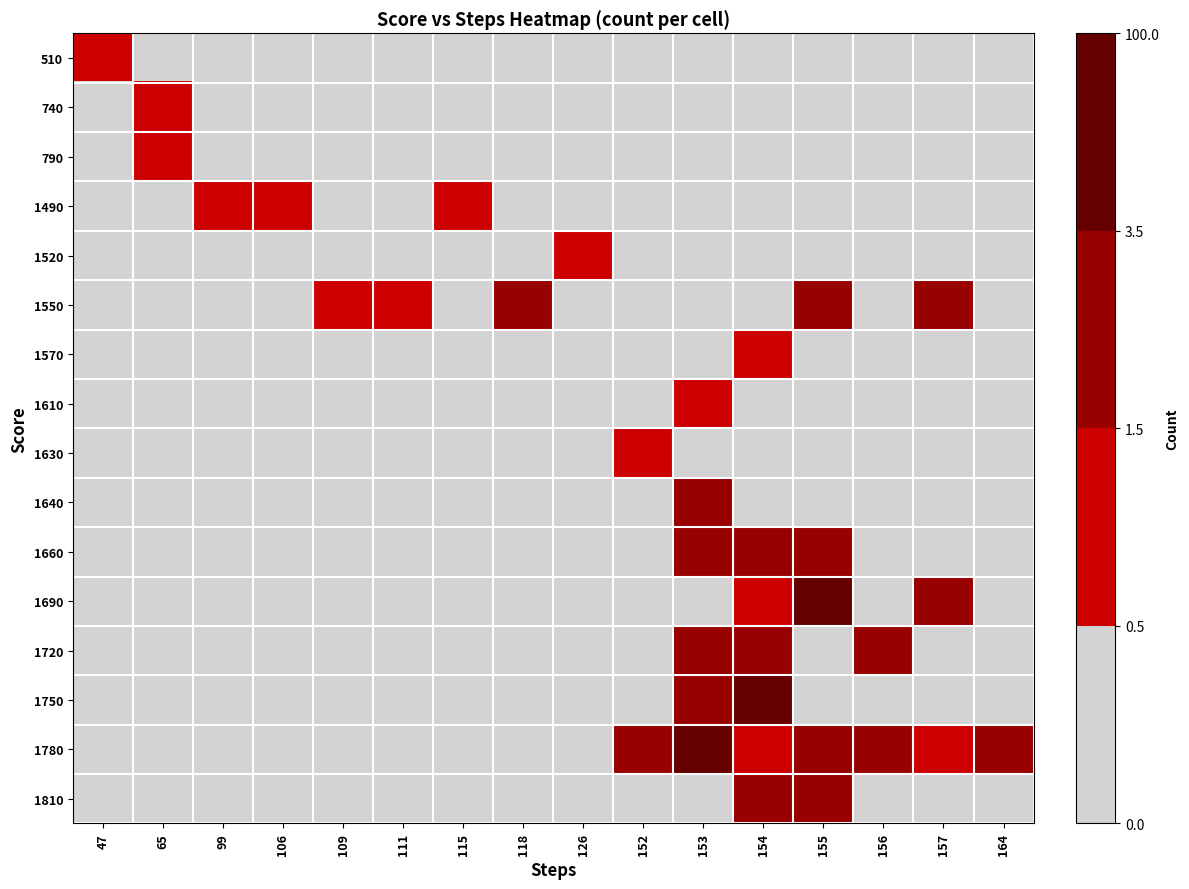

Which label corresponds to the smallest value in the chart?

65